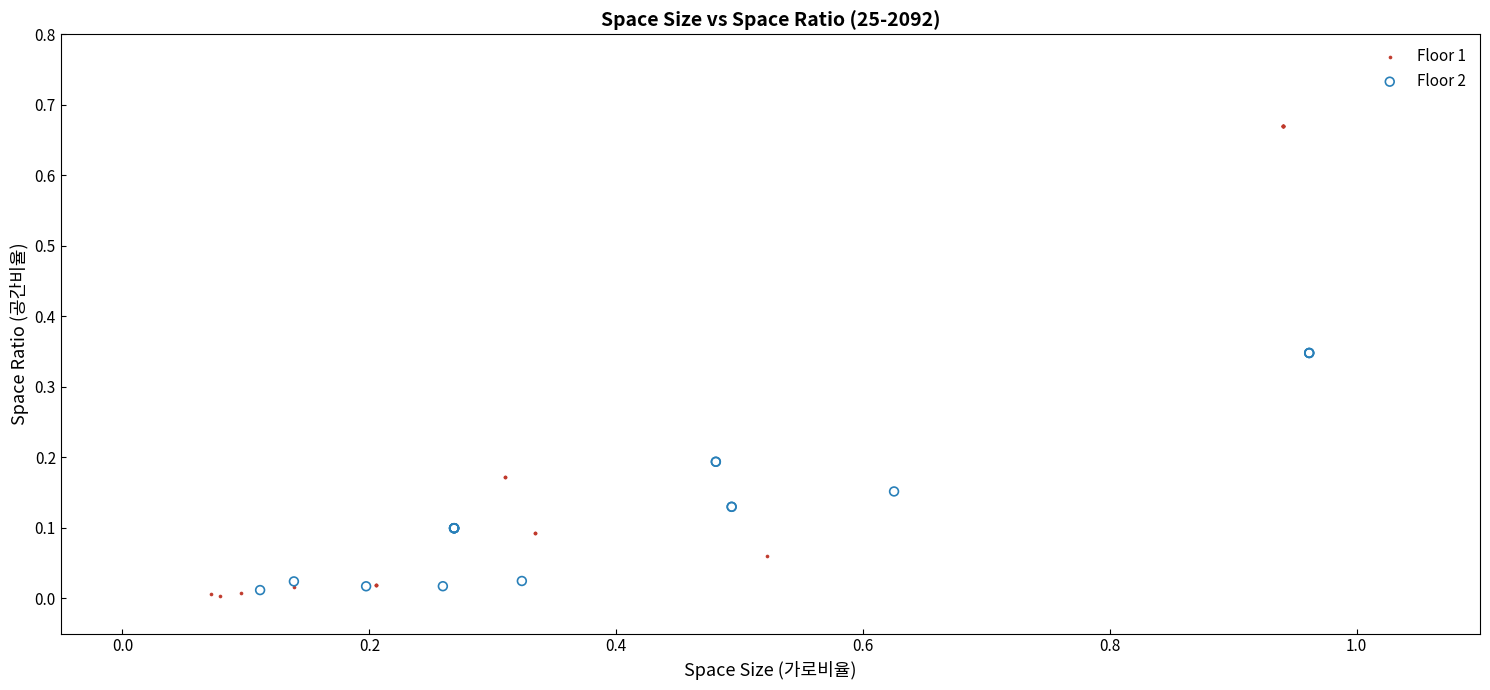

Which series reaches the maximum Y coordinate?

Floor 1